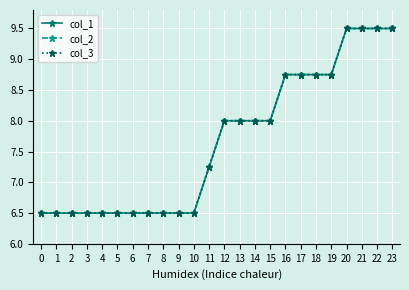

True or false: col_3 has more than 0 points higher than both neighbors.

False